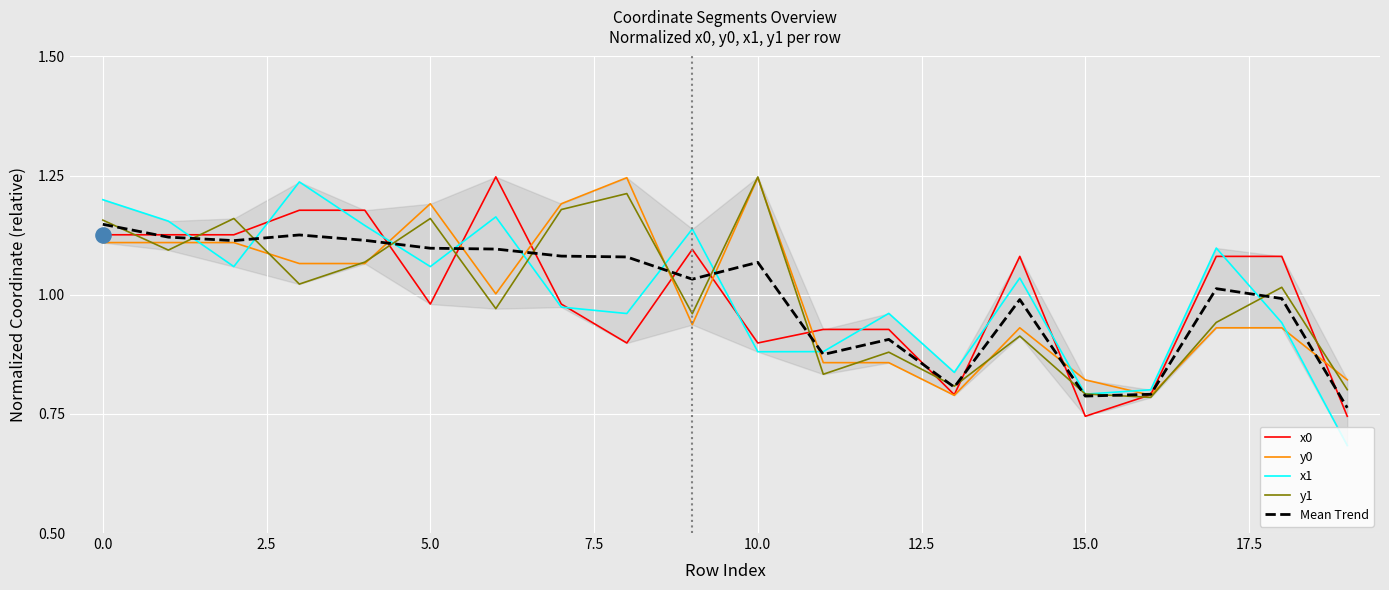

Which series reaches the maximum Y coordinate?

x0